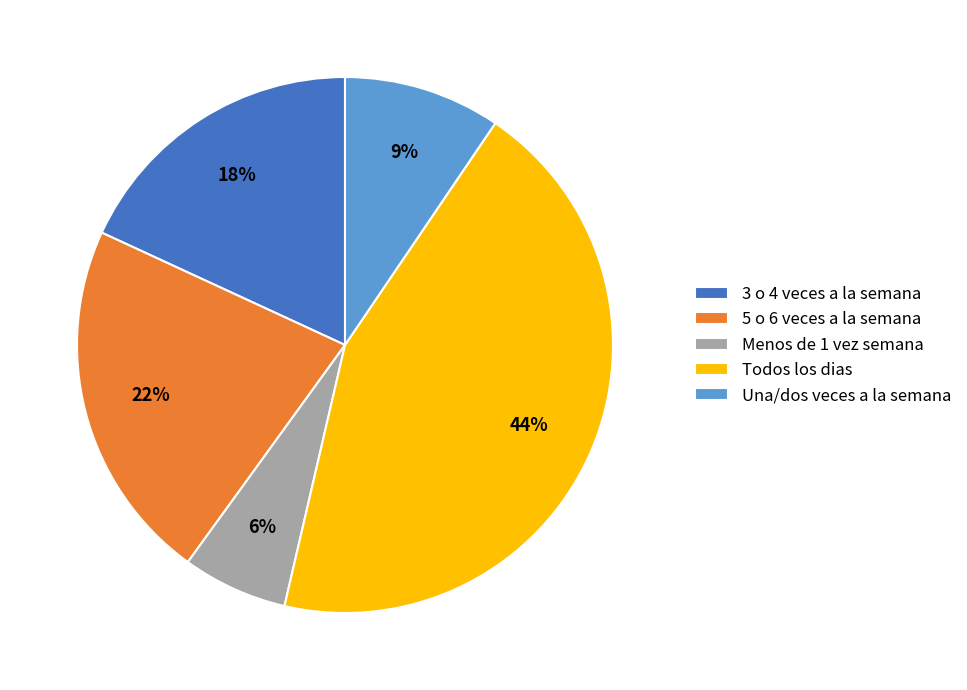

Is there any slice that represents more than half of the pie?

No